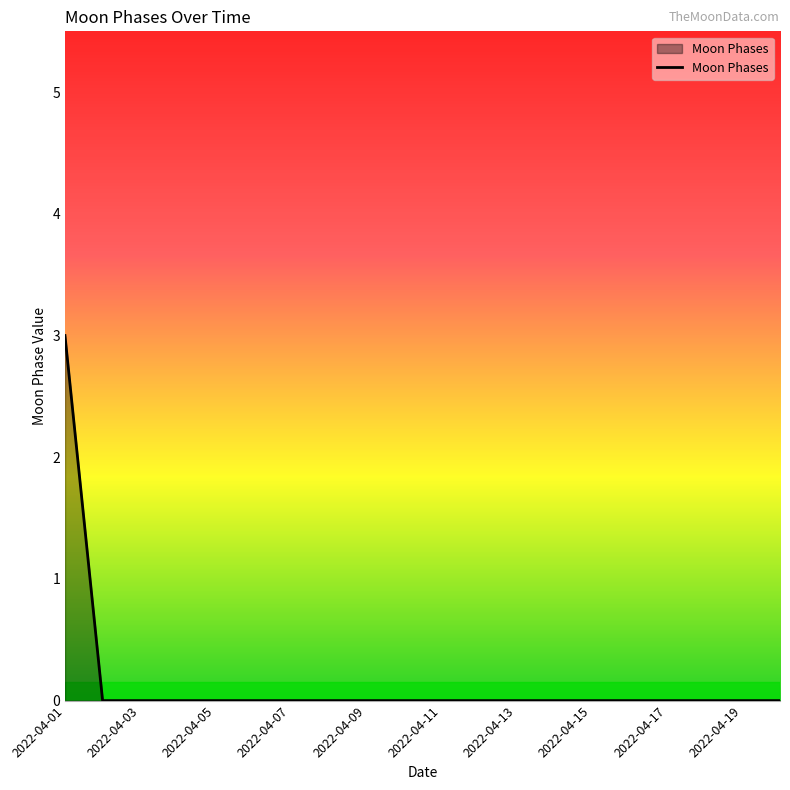

What is the difference between the maximum and minimum values?

3